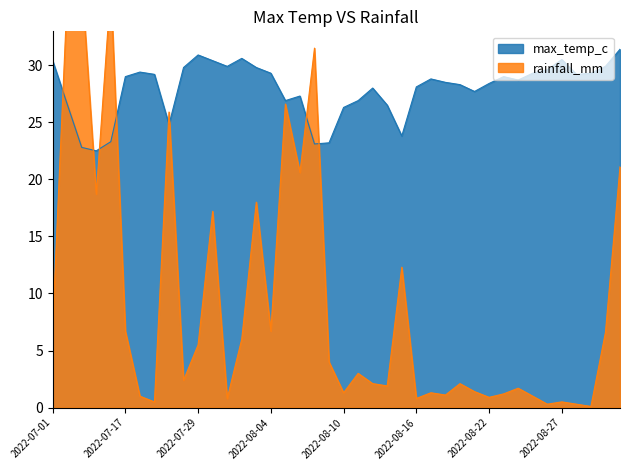

At which label does max_temp_c reach its peak?

2022-08-31